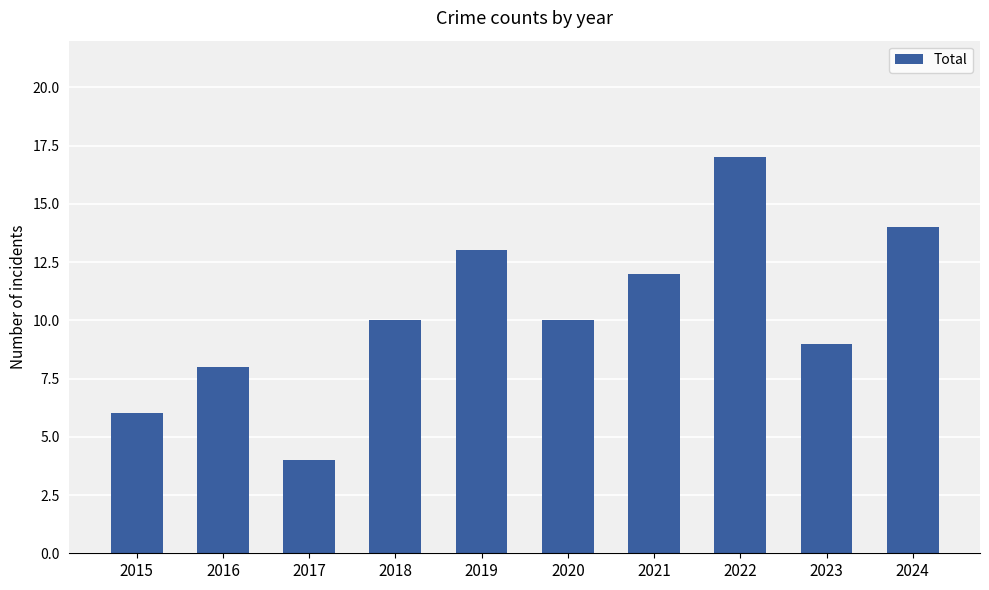

What is the ratio of the value at 2022 to the value at 2020?

1.7